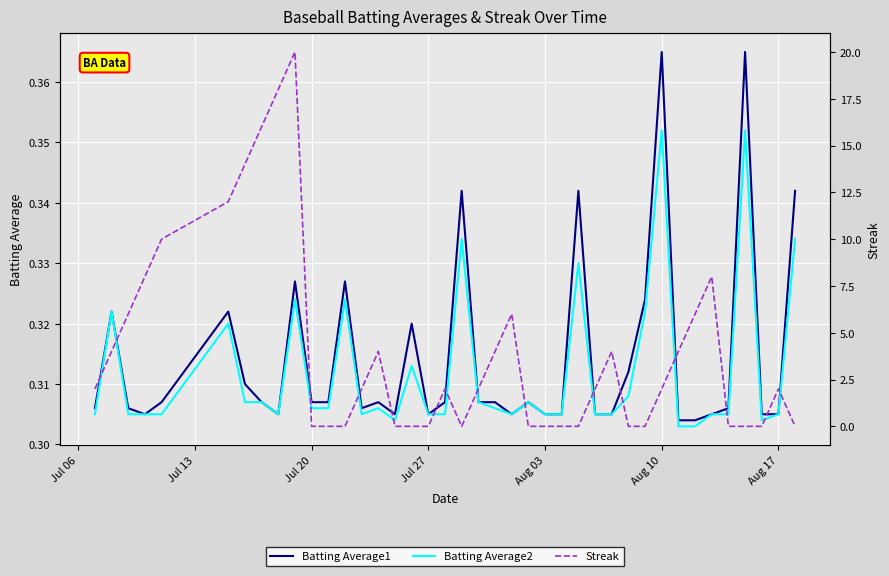

At which label does Streak first exceed 2?

Jul 13